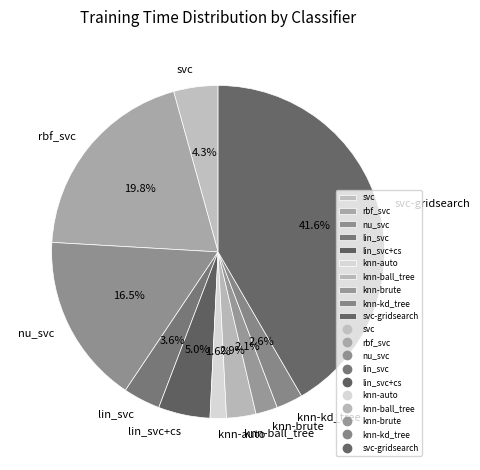

Is the sum of knn-brute and knn-auto greater than half?

No